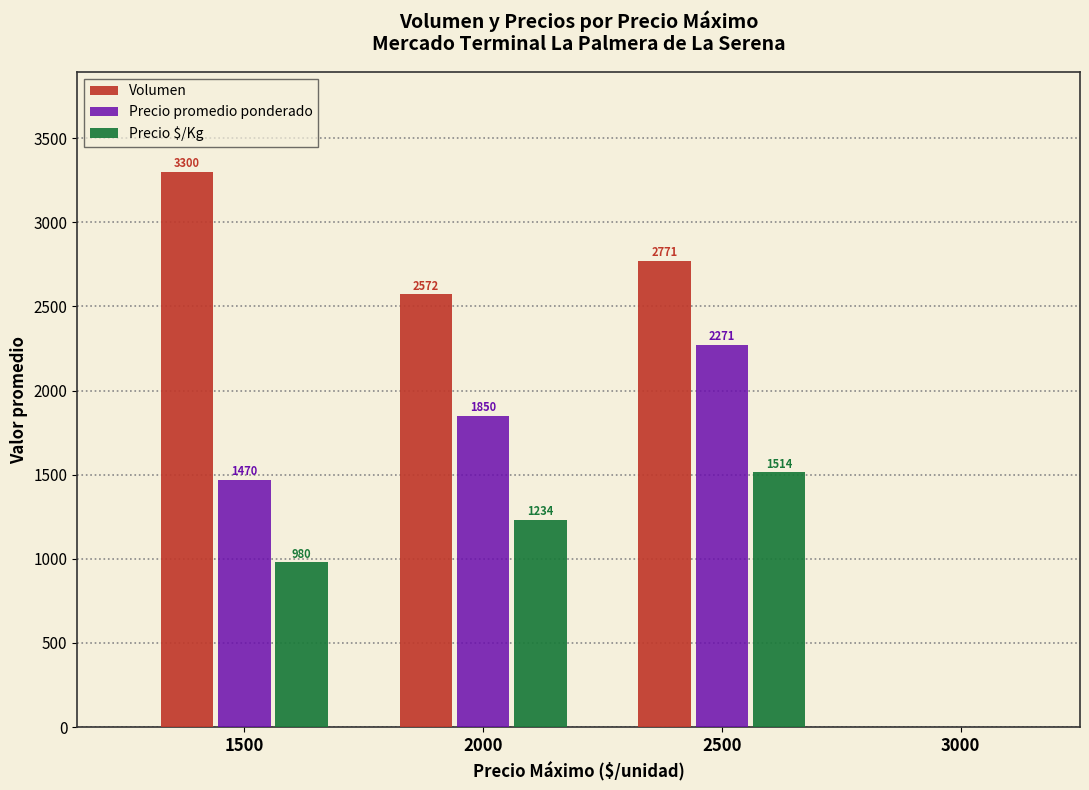

How many categories are shown in the chart?

3